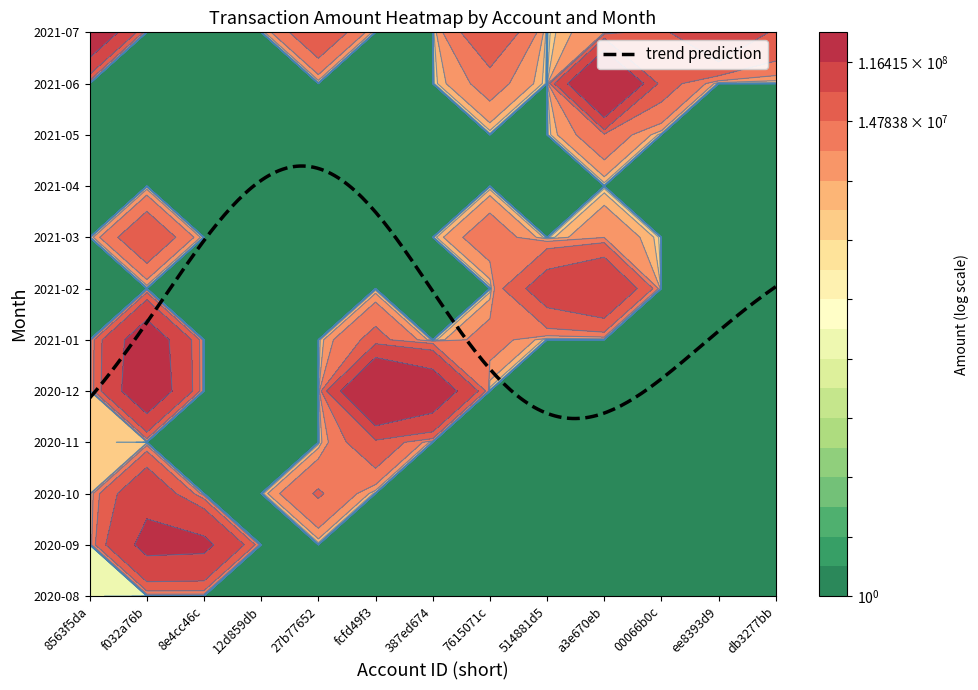

Count the number of categories in the chart.

13